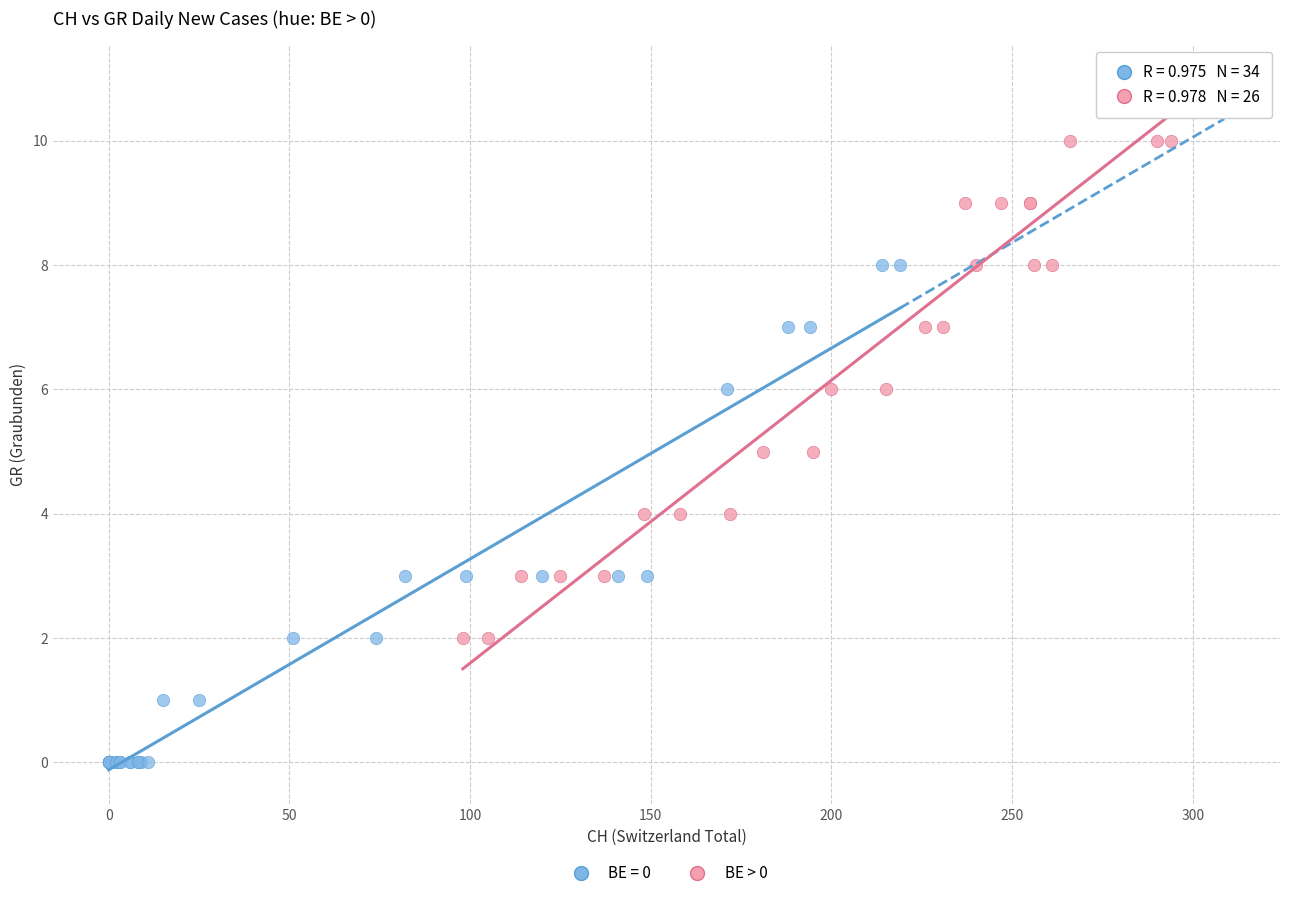

Which series reaches the maximum Y coordinate?

BE > 0